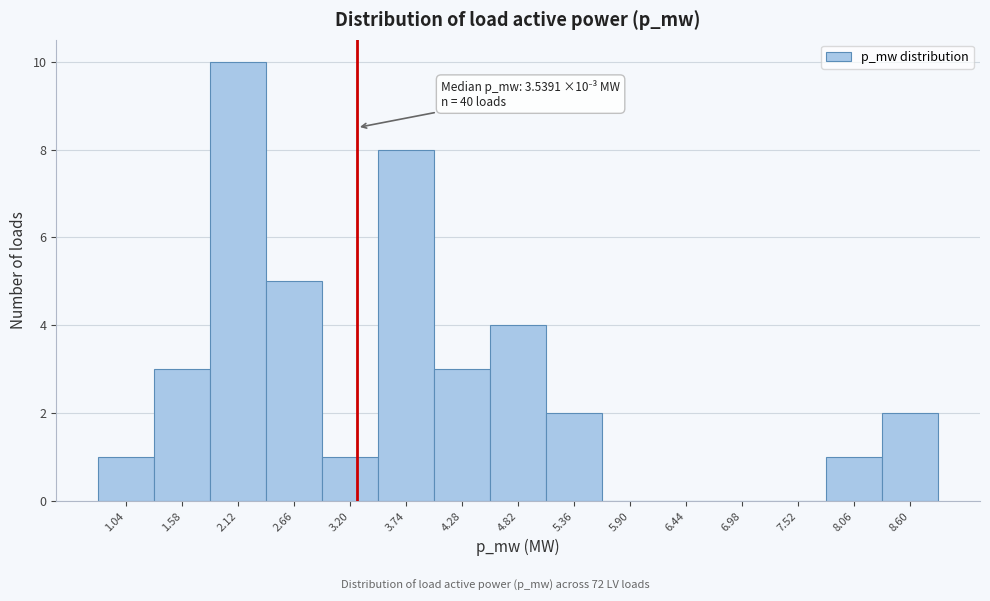

Reading left to right, transcribe all the data shown in this chart.

1.04=1	1.58=3	2.12=10	2.66=5	3.20=1	3.74=8	4.28=3	4.82=4	5.36=2	5.90=0	6.44=0	6.98=0	7.52=0	8.06=1	8.60=2